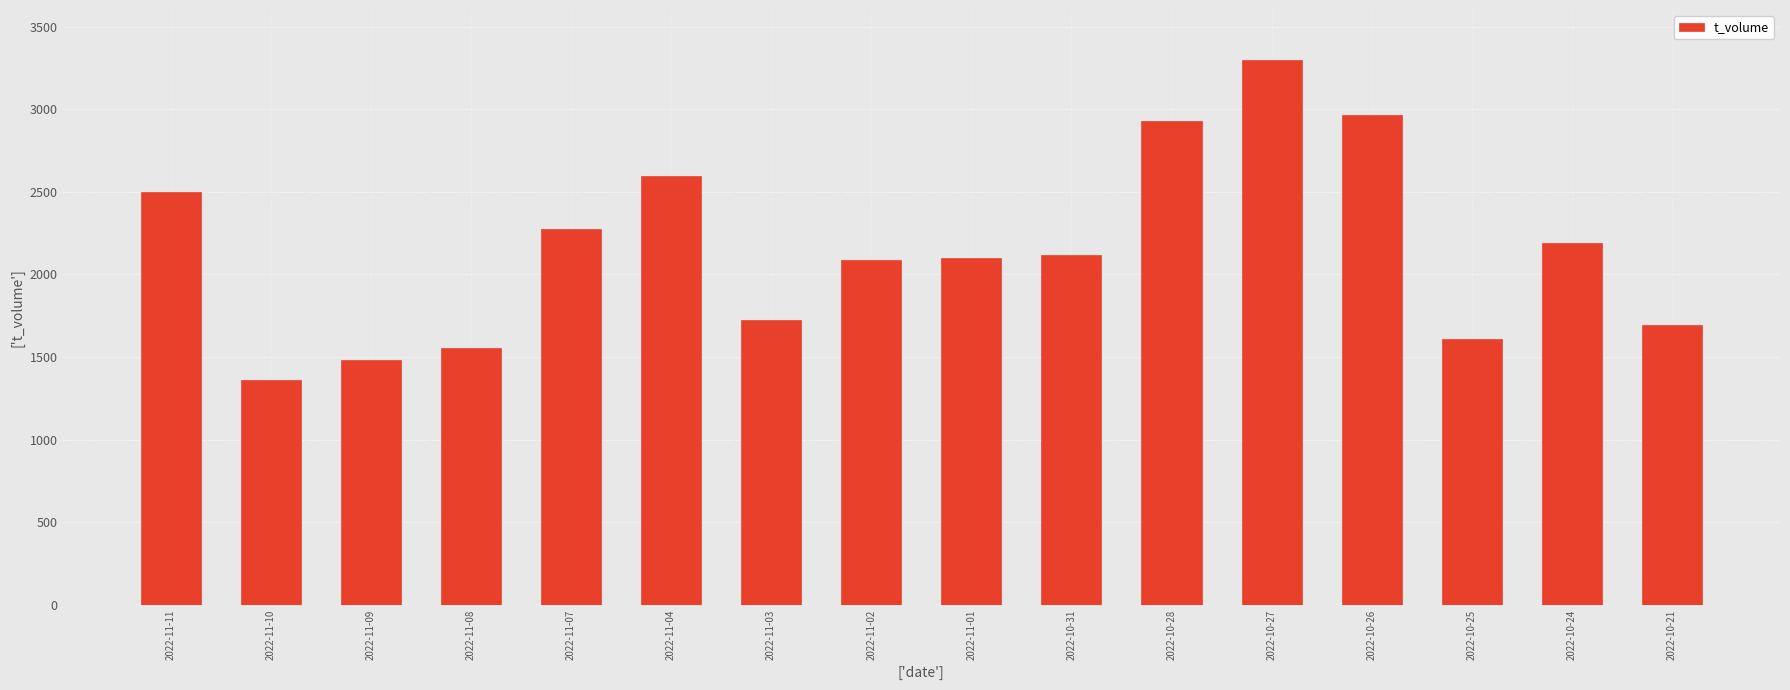

At which label is the value closest to 2330?

2022-11-07